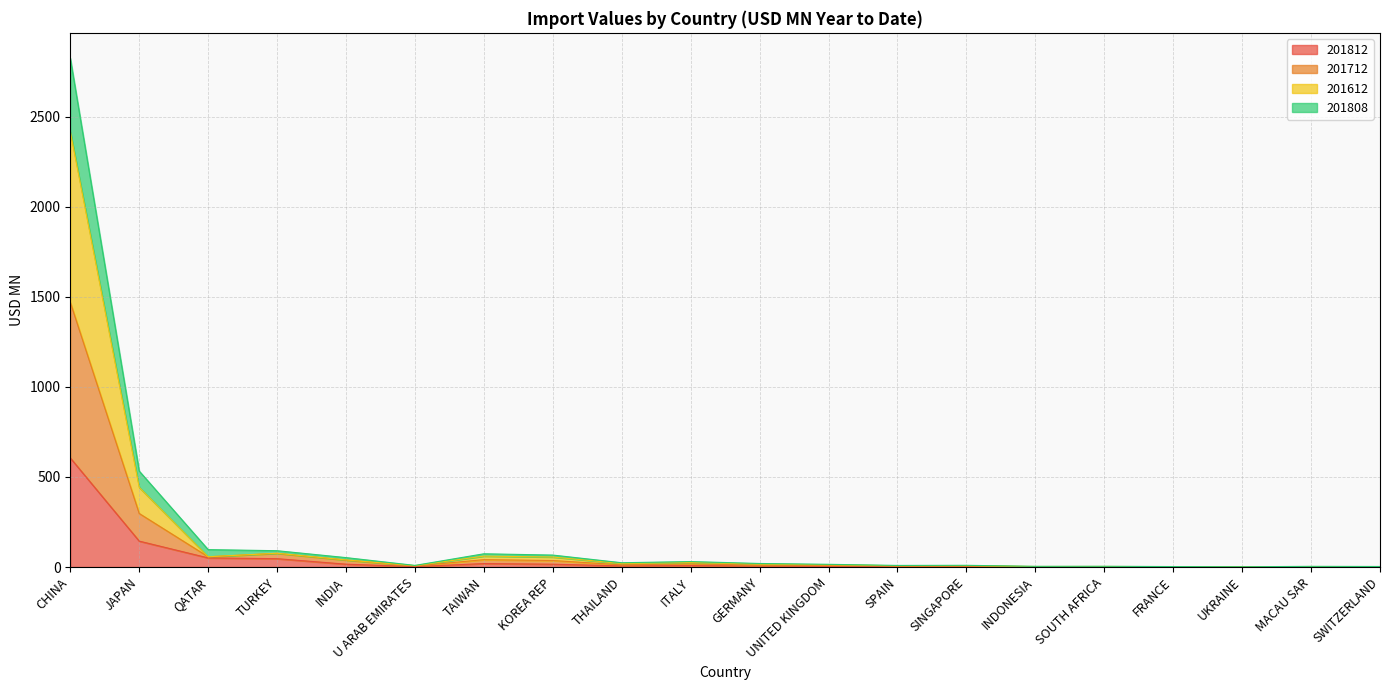

True or false: 201612 and 201712 intersect in this chart.

False